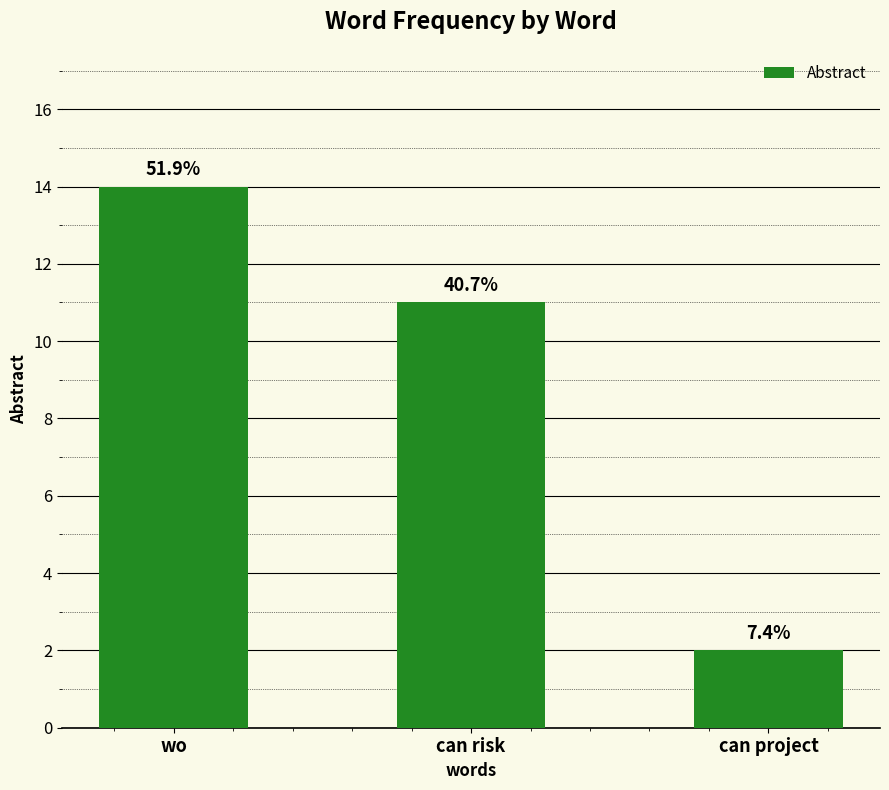

What is the average value?

9